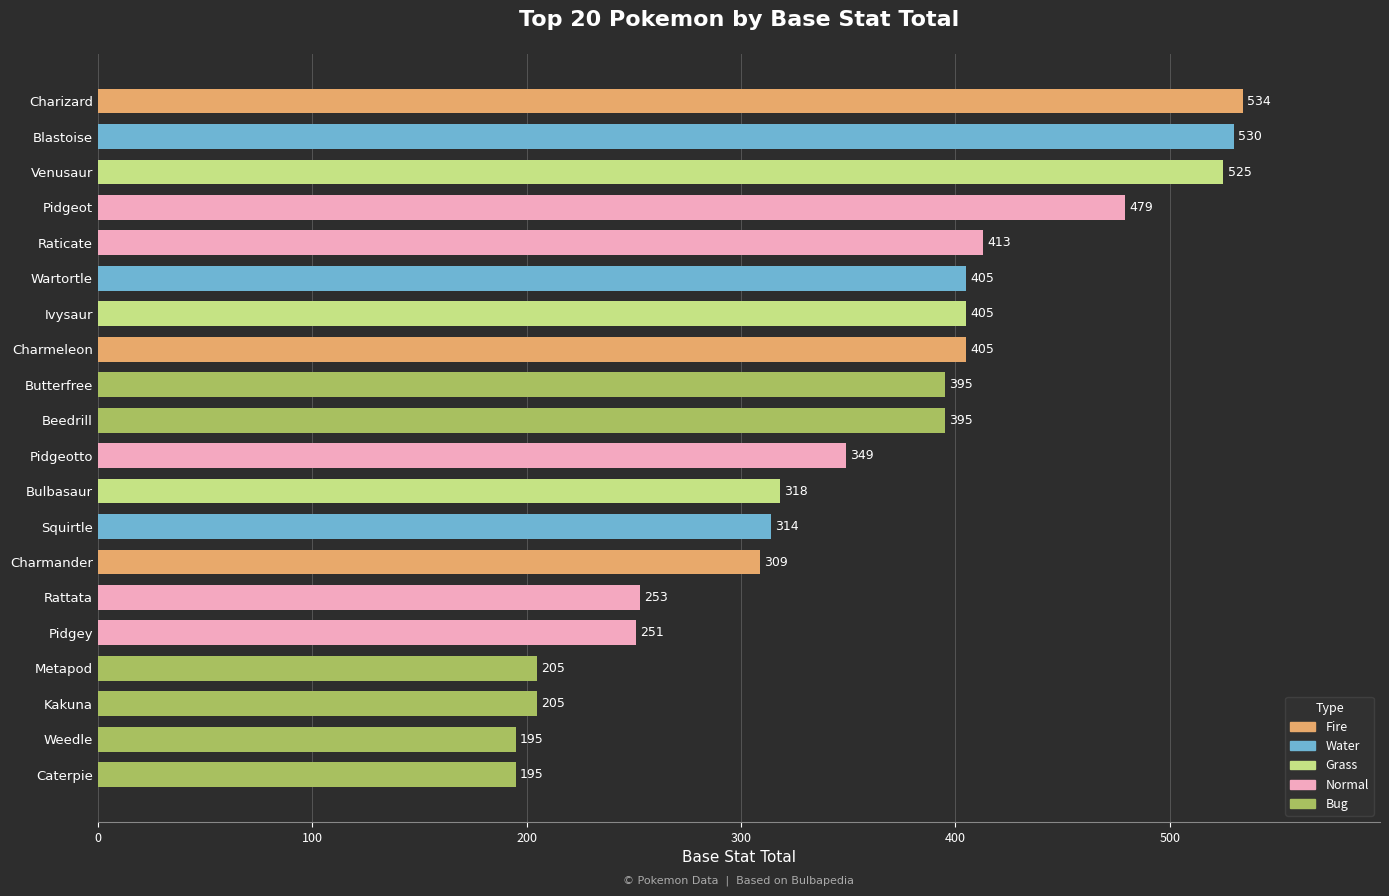

What is the sum of all values?

7080